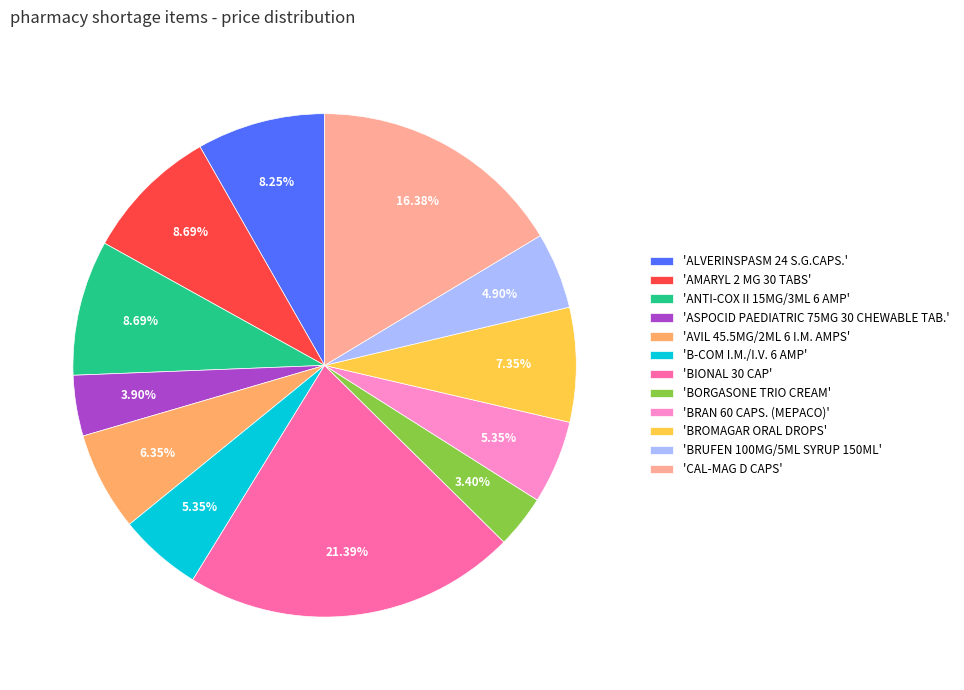

Which slice is the smallest?

'BORGASONE TRIO CREAM'